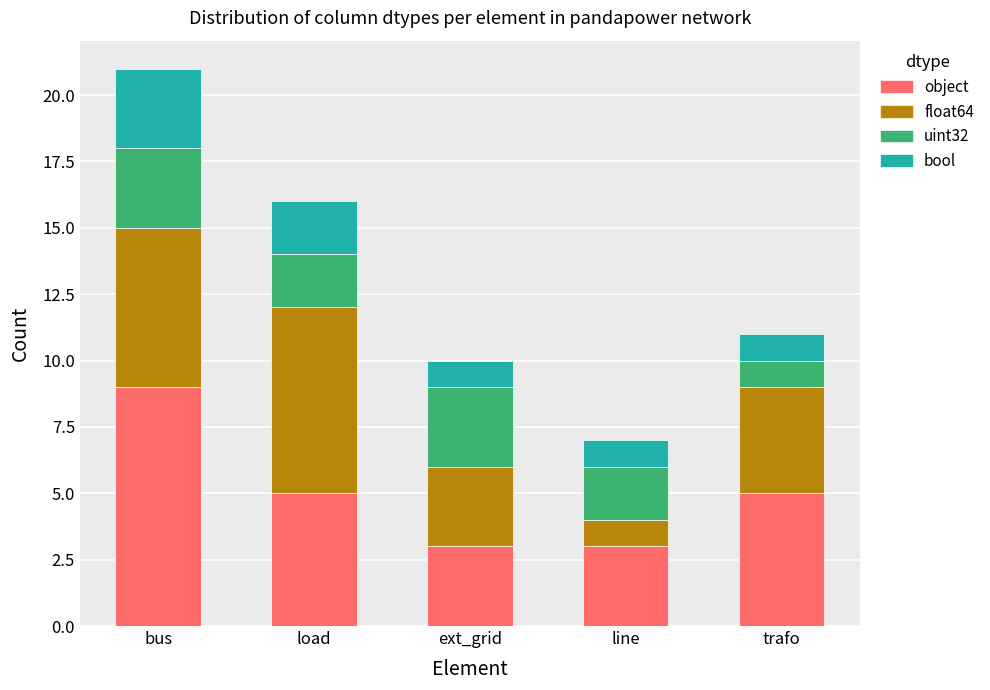

What are all the series names shown in the legend?

object, float64, uint32, bool